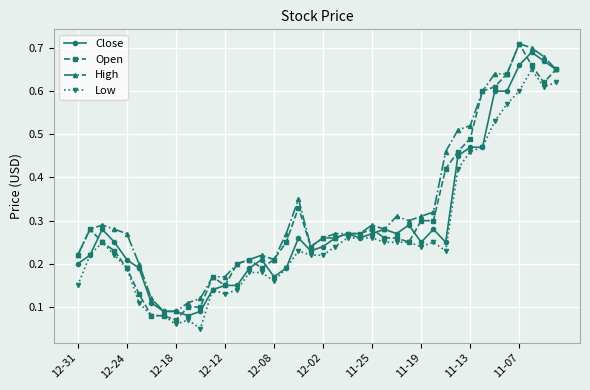

True or false: High has more than 1 interior local peaks.

True